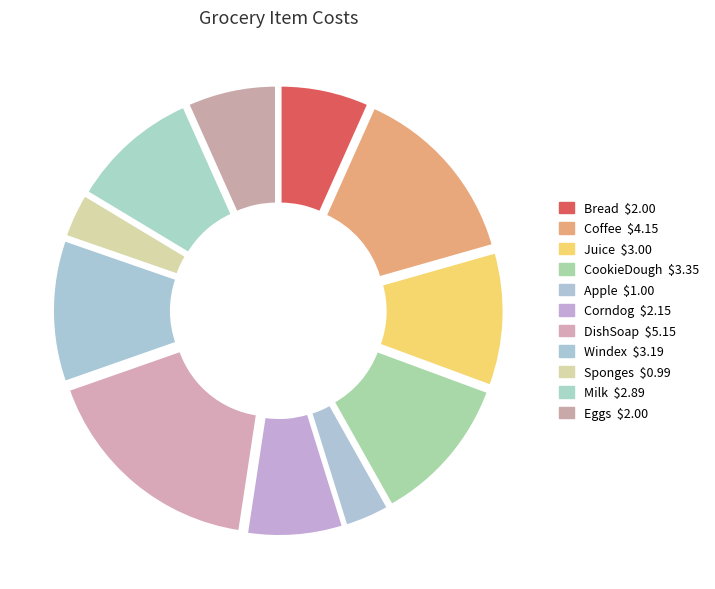

To the nearest percent, what is the difference between the largest and smallest slice percentages?

14%